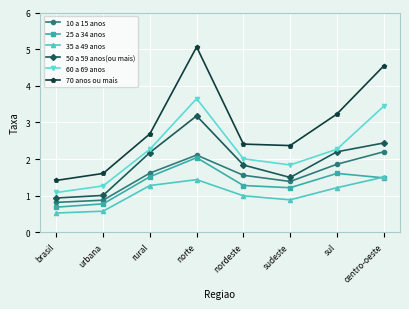

At which category does 60 a 69 anos reach its first local valley?

sudeste